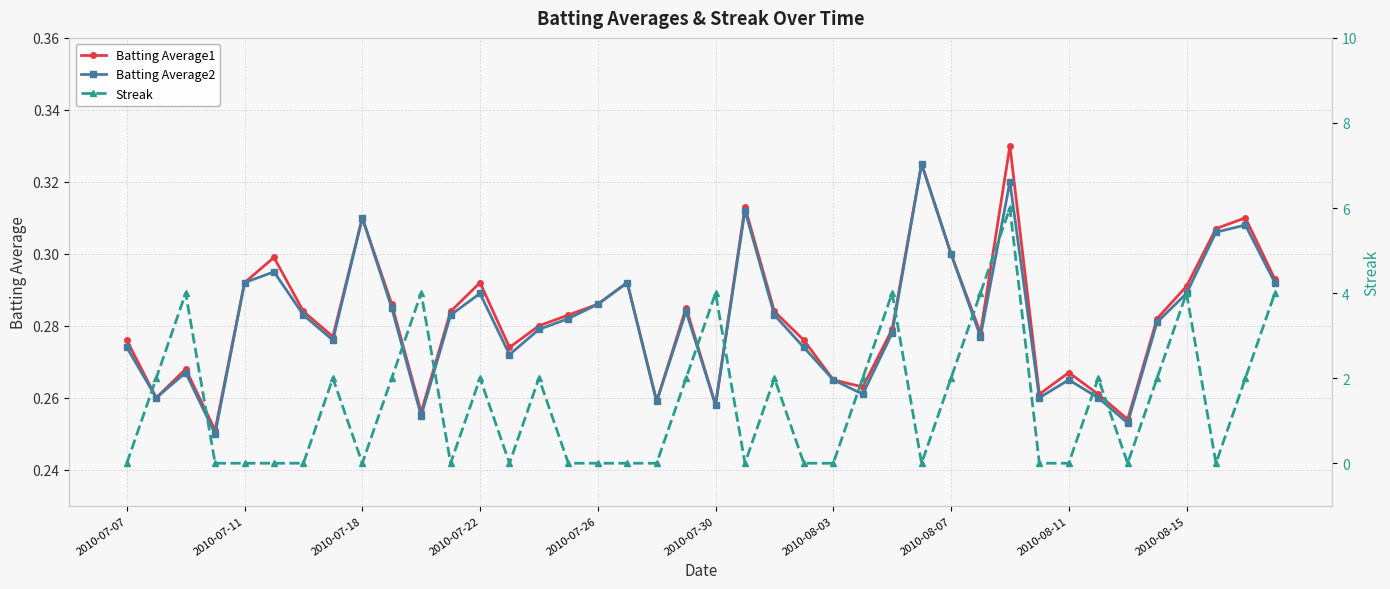

What is the difference between the maximum and minimum values in the Batting Average1 series?

0.1